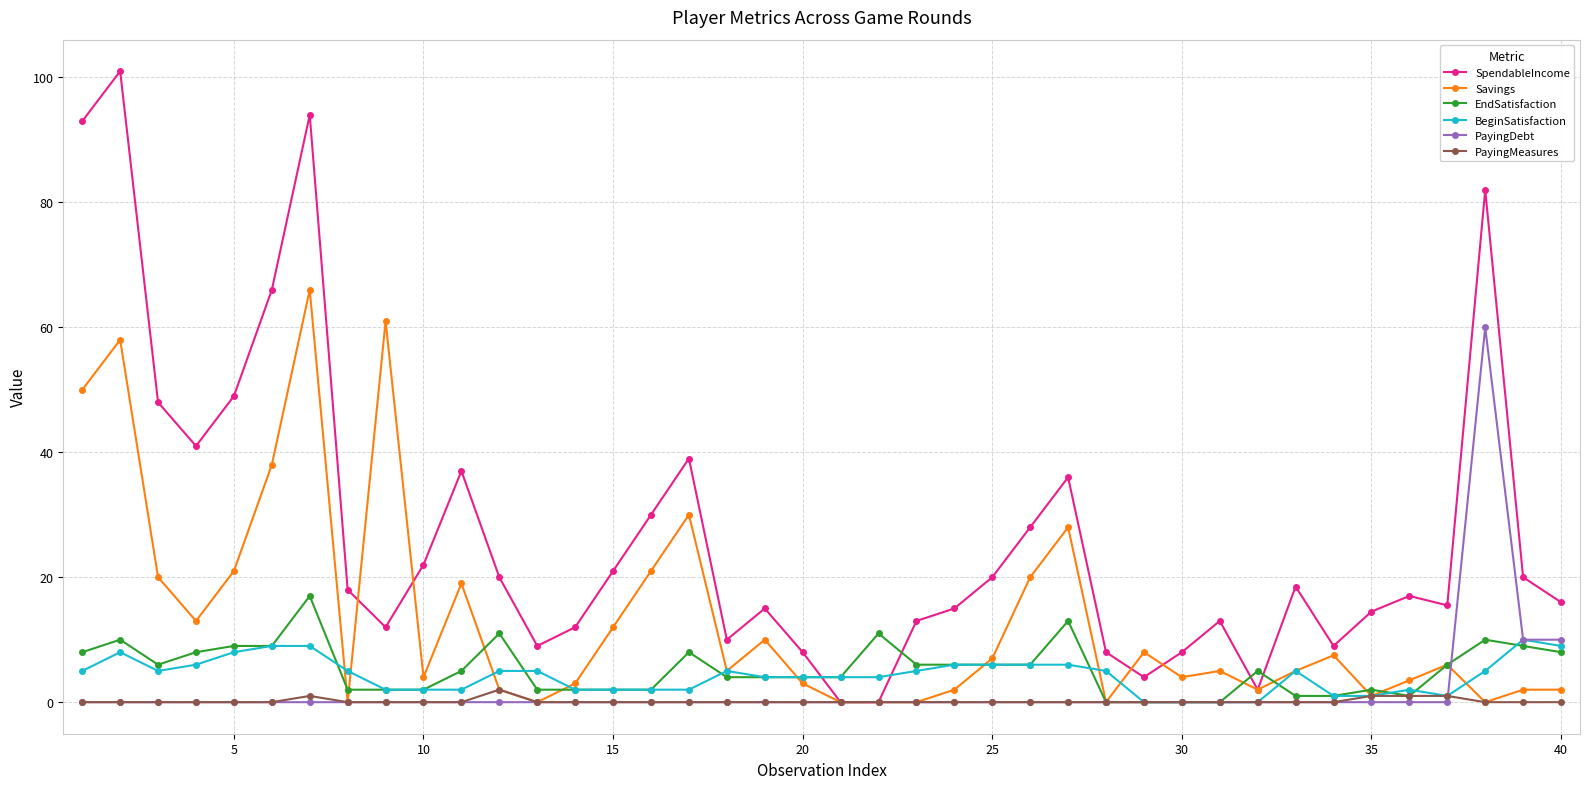

True or false: Savings and PayingDebt cross at least once.

True